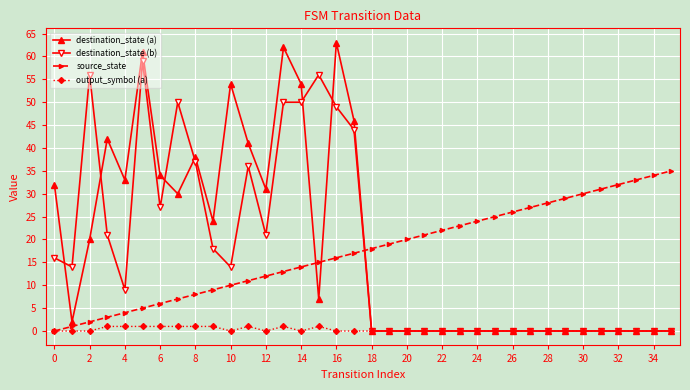

Which series has the largest range (max minus min)?

destination_state (a)